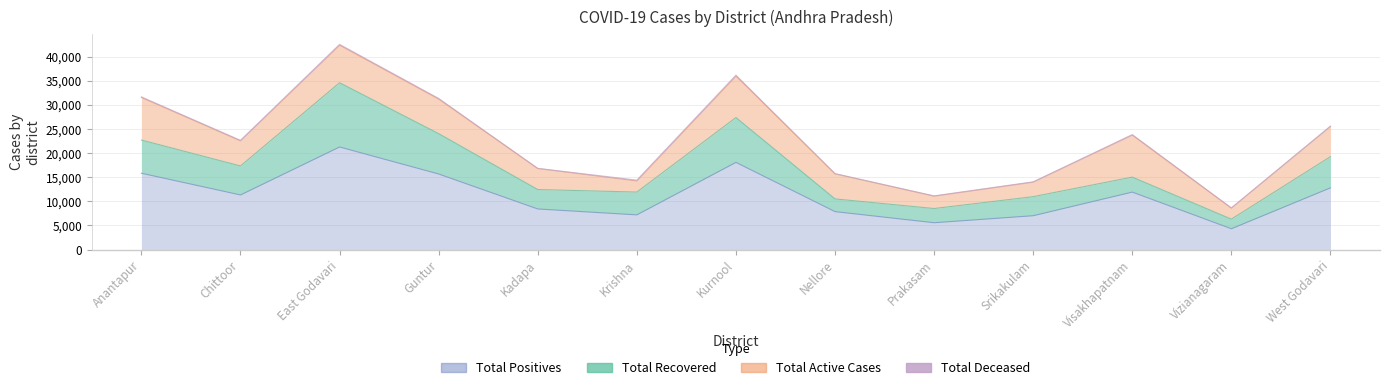

How many categories are shown in the chart?

13